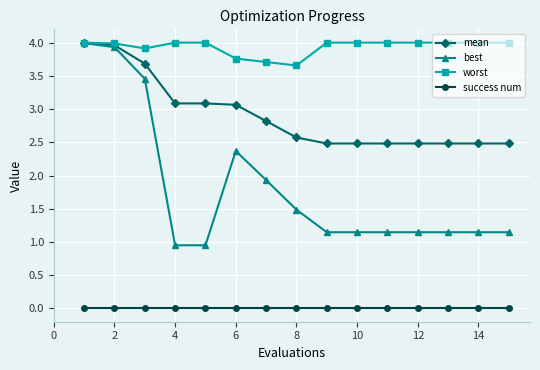

Which series has the largest total across all categories?

worst